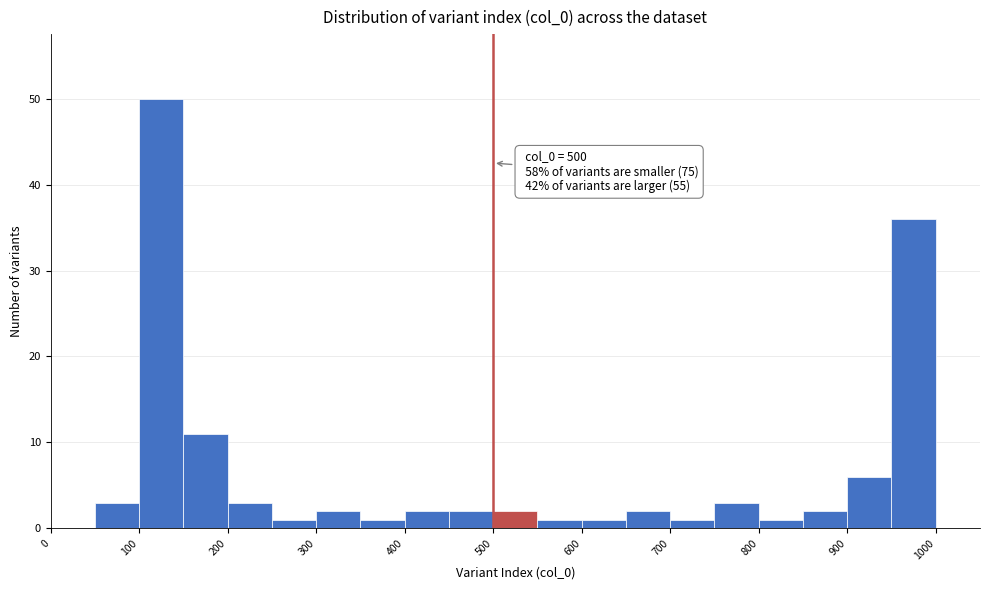

Which range on the x-axis has the tallest bar?

100 to 150